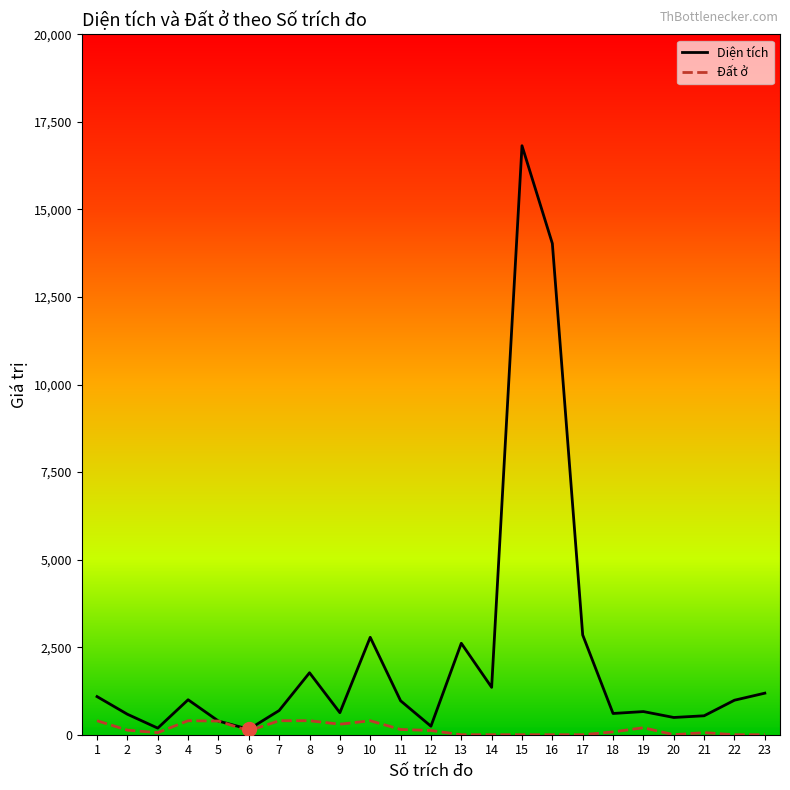

Rank the series by their maximum value, from lowest to highest.

Đất ở, Diện tích